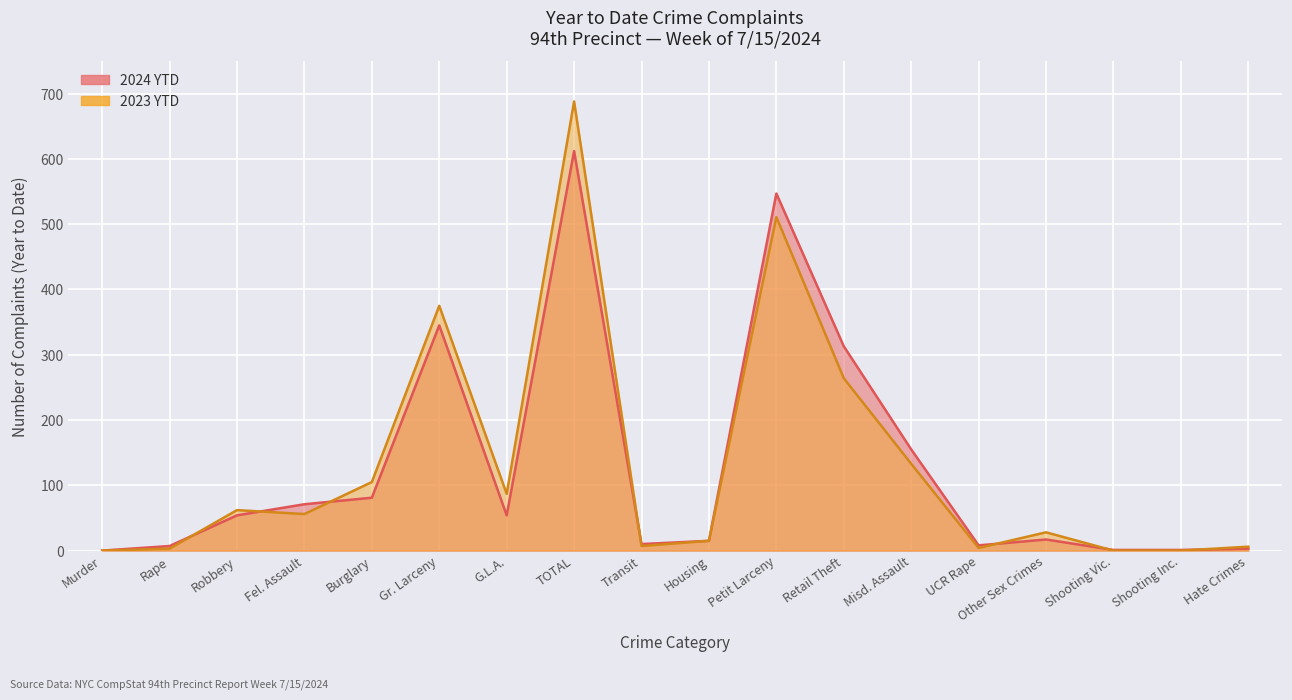

What is the sum of the 2024 YTD values at Retail Theft and G.L.A.?

367